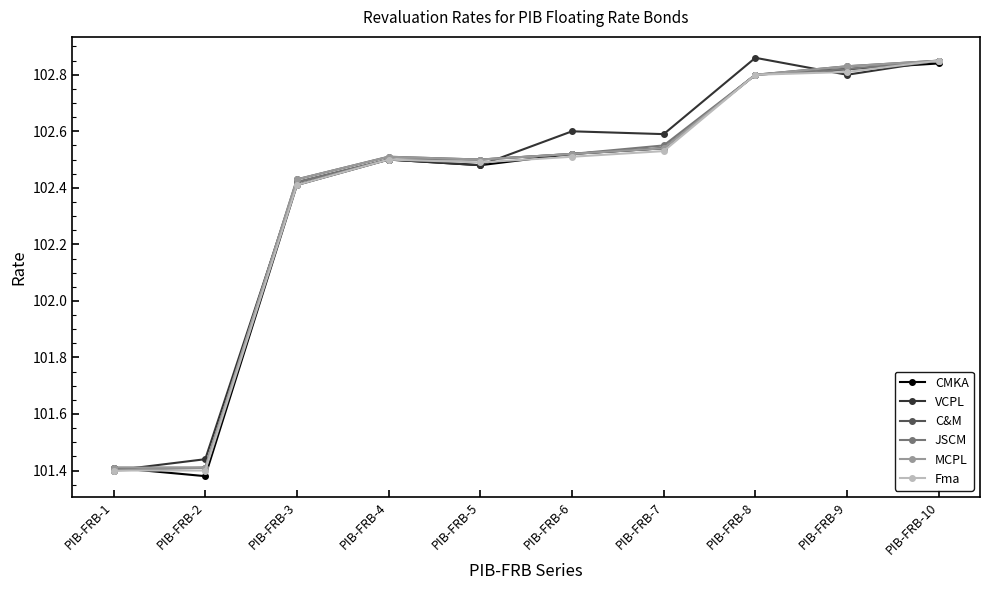

True or false: CMKA has a value of 150.1 at PIB-FRB-1.

False